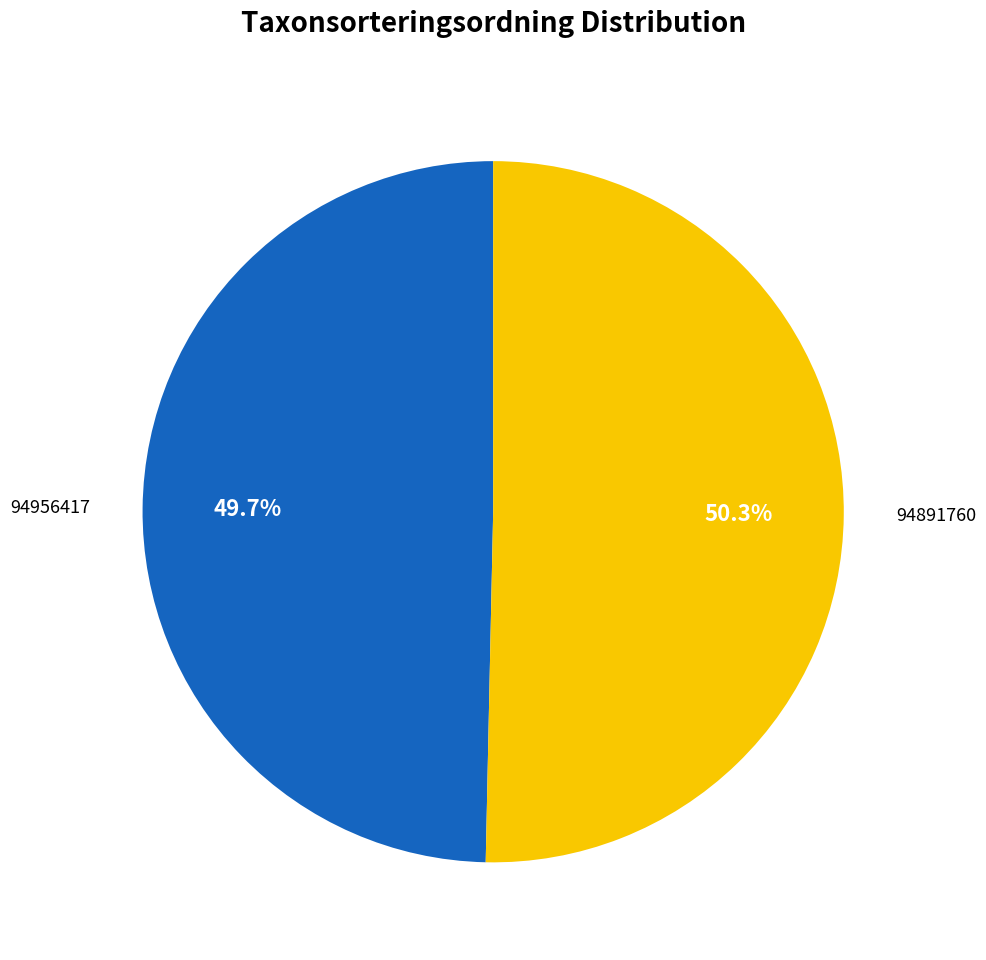

To the nearest percent, what percentage of the pie is 94956417?

50%